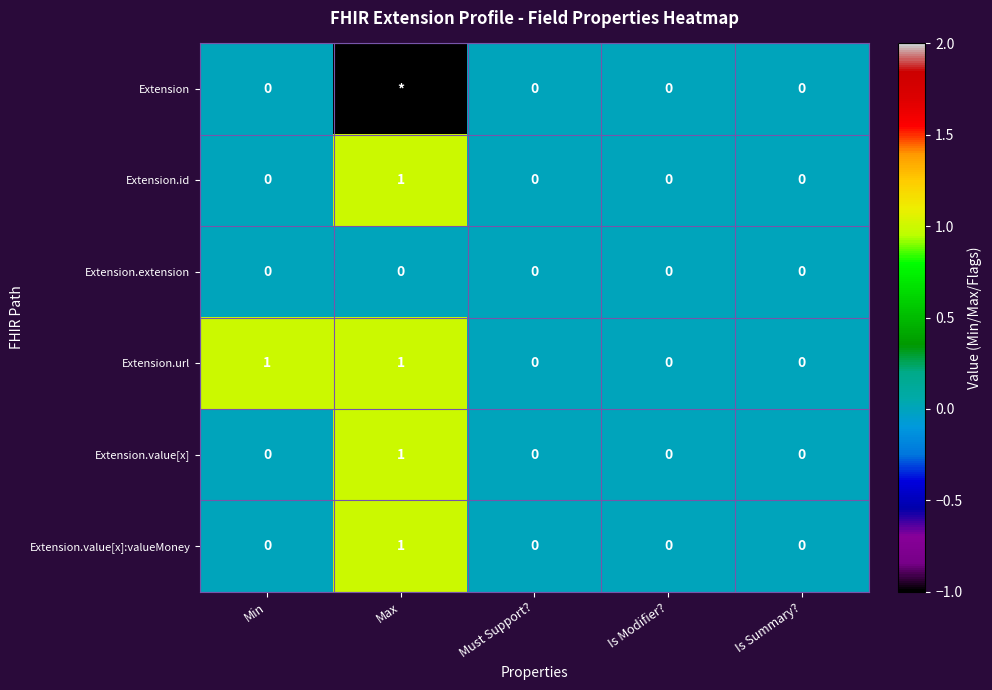

What is the greatest value displayed?

1